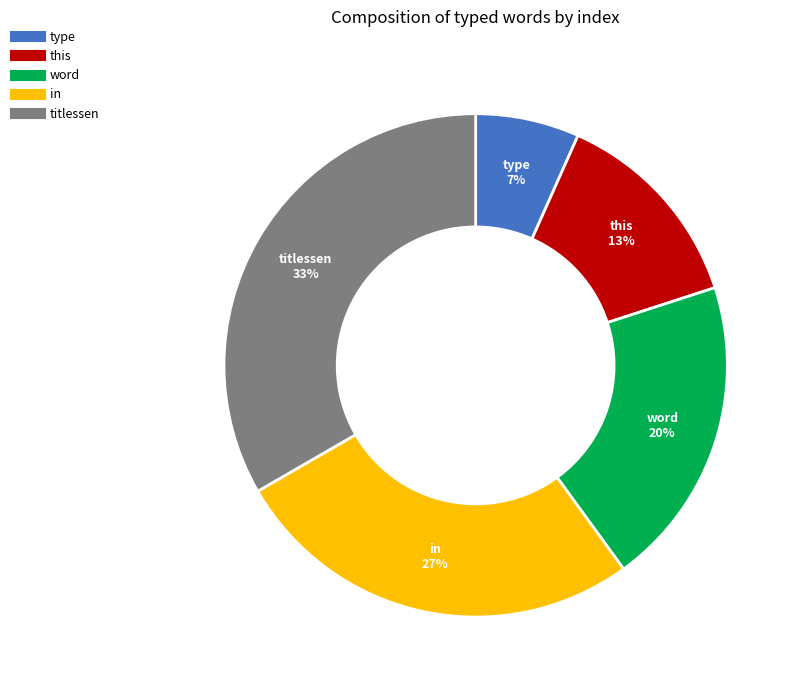

The this slice represents 28% of the pie. True or false?

False